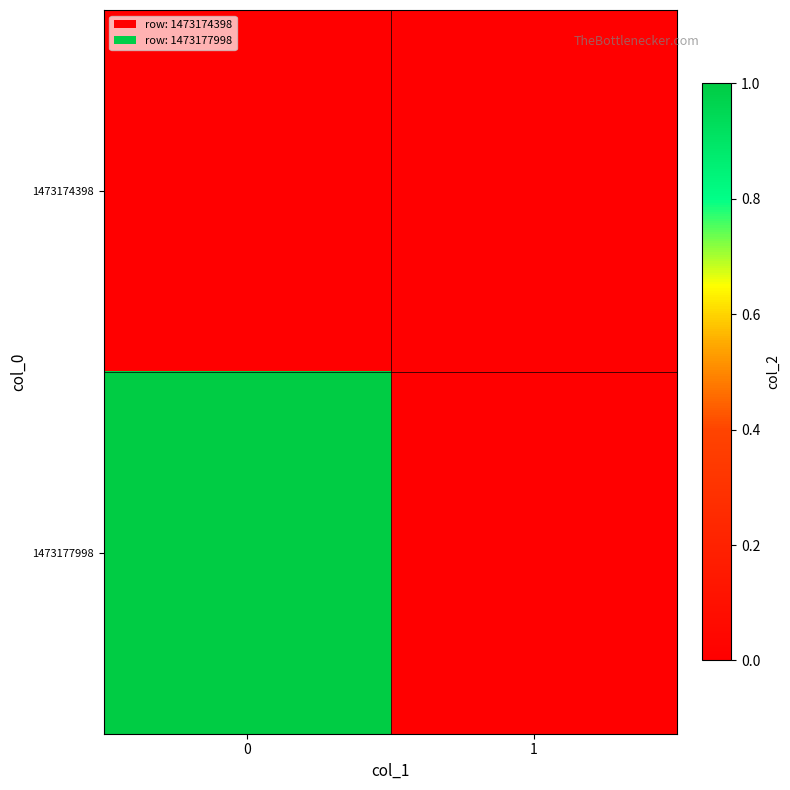

Reading left to right, list all the values displayed in this chart.

1473174398: 0=0	1=0
1473177998: 0=1	1=0